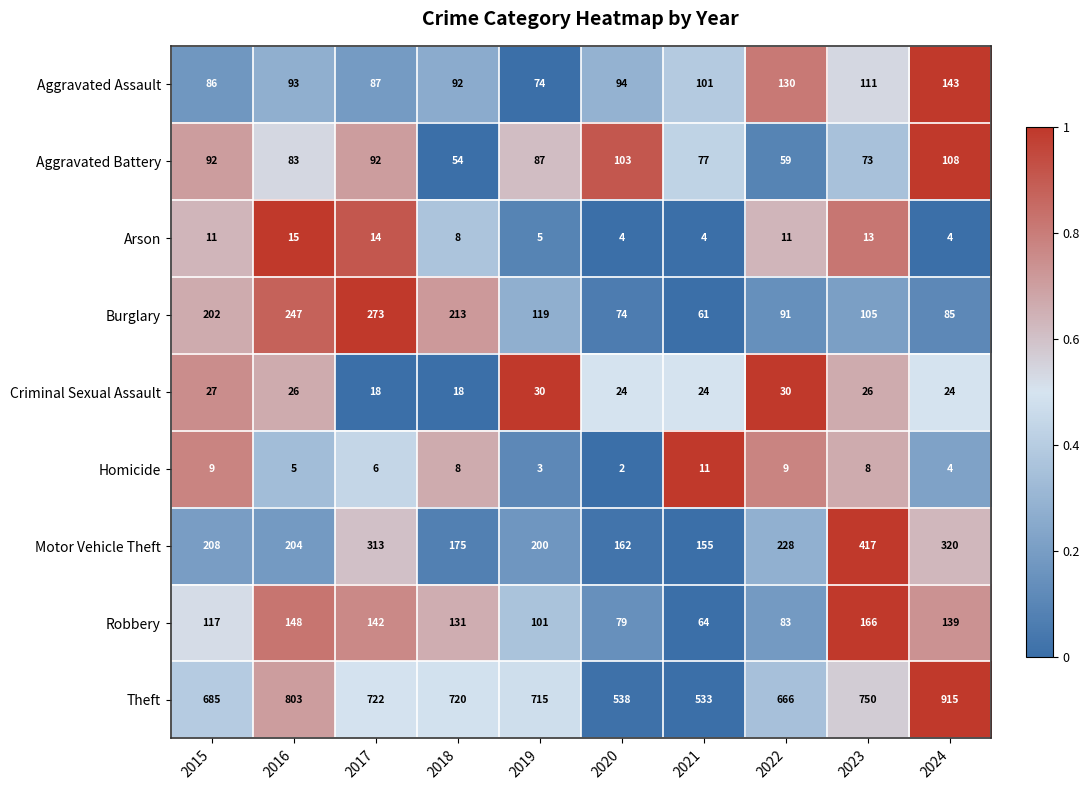

At 2016, list the series in order from smallest to largest.

Homicide, Arson, Criminal Sexual Assault, Aggravated Battery, Aggravated Assault, Robbery, Motor Vehicle Theft, Burglary, Theft